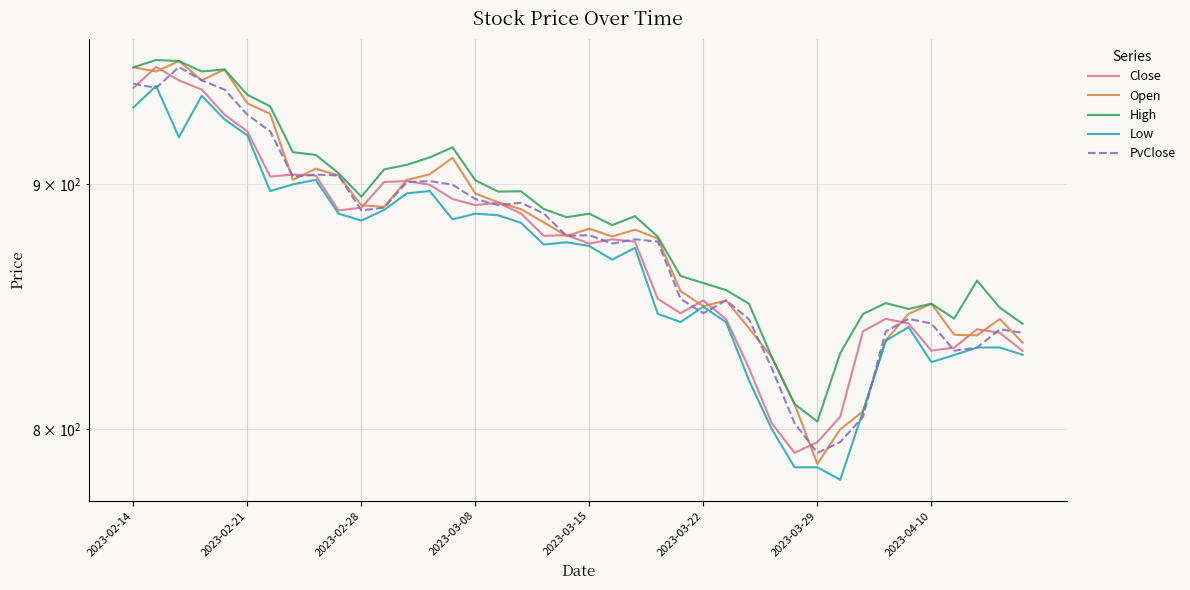

What position from the left is 2023-03-08?

16